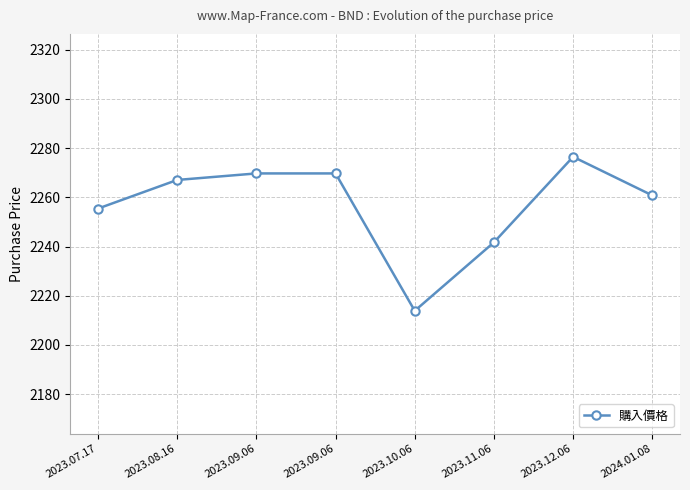

Does the chart have visible grid lines?

Yes